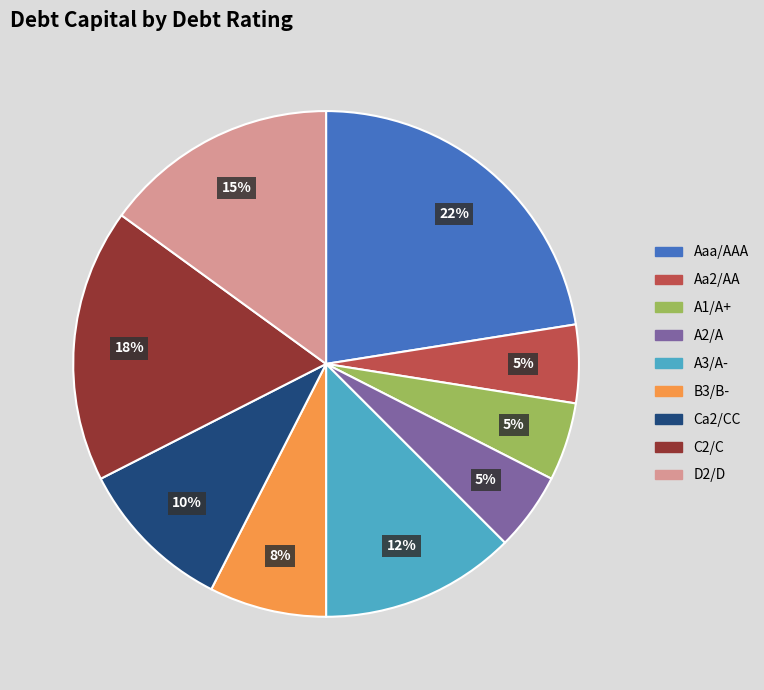

To the nearest percent, what percentage of the pie is A2/A?

5%